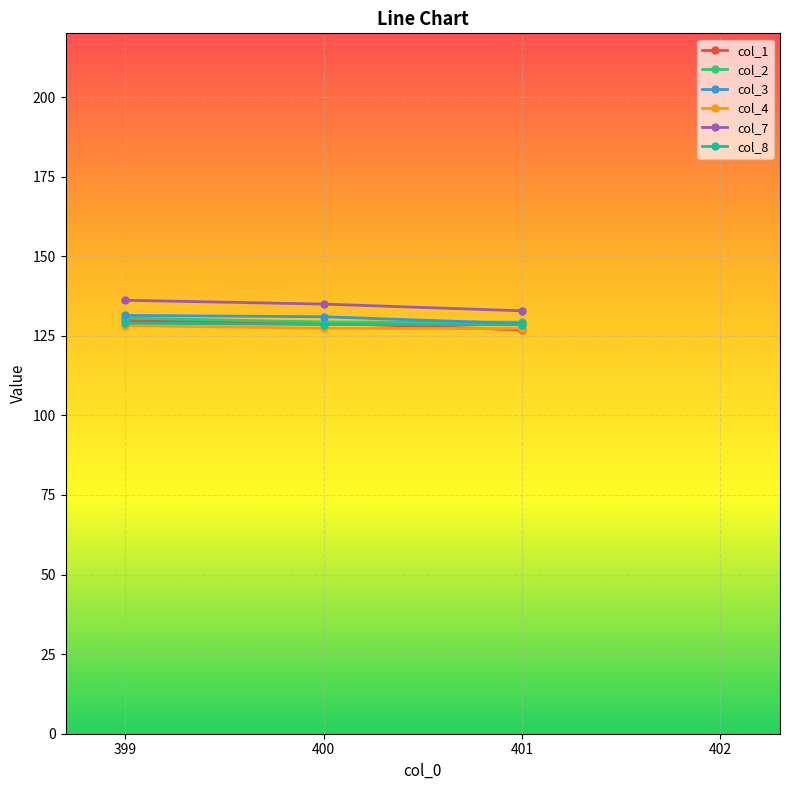

What is the sum of the col_4 values at 399 and 401?

255.4